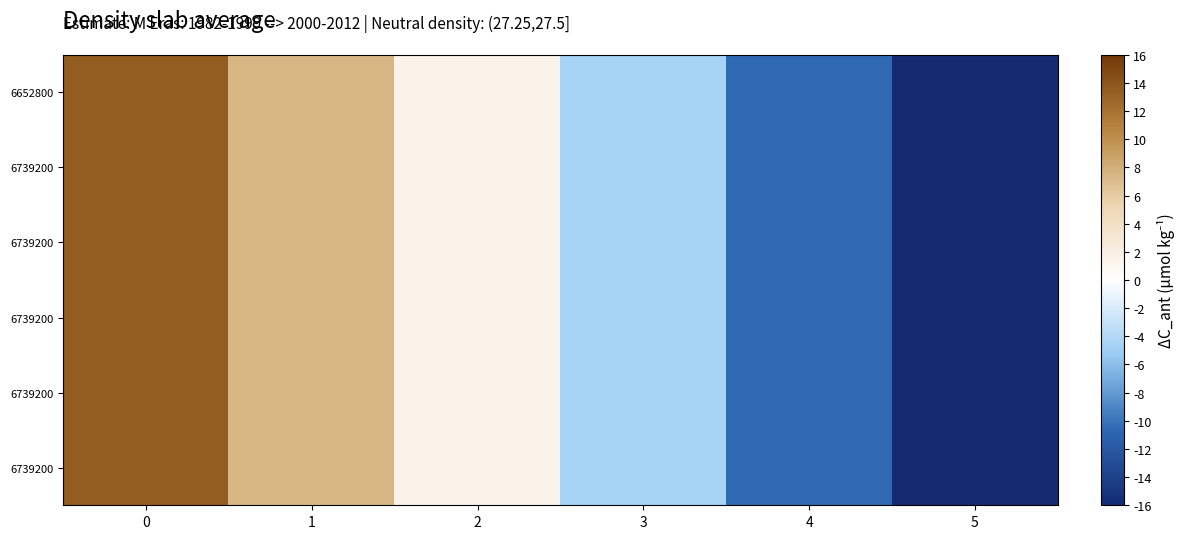

What is the average value of the row_0 series?

-1.6